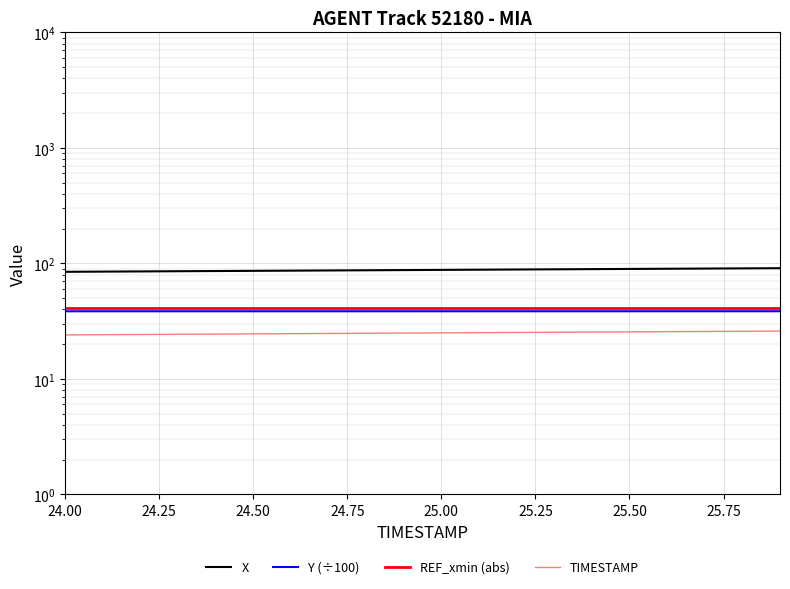

The Y (÷100) series shows 66.1 at 24.50. True or false?

False